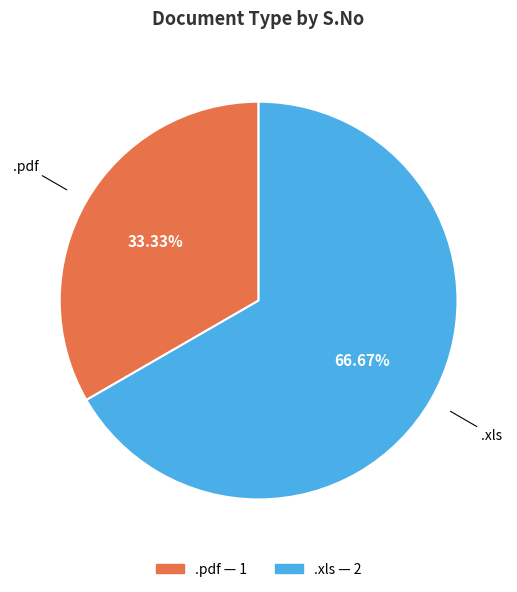

Is there any slice that represents more than half of the pie?

Yes